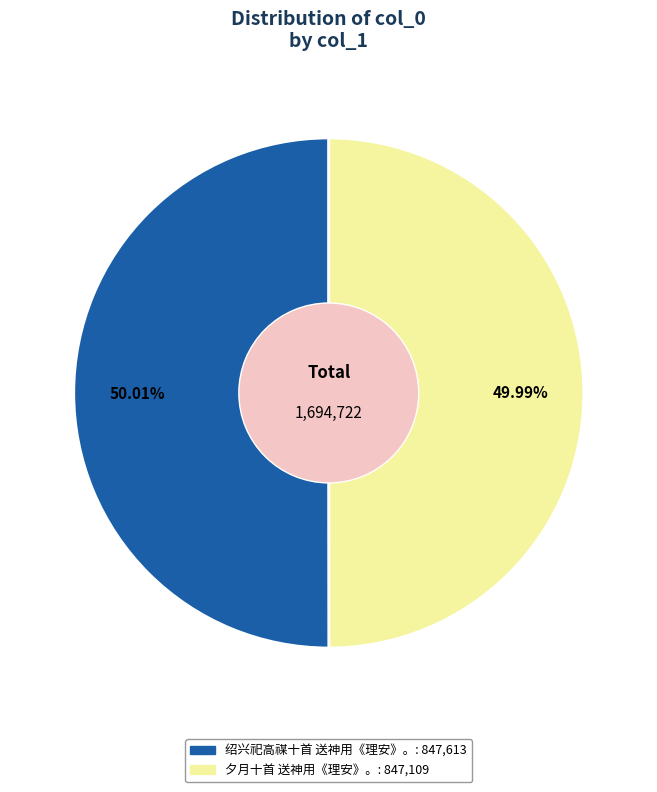

Is there a majority slice in this chart?

Yes